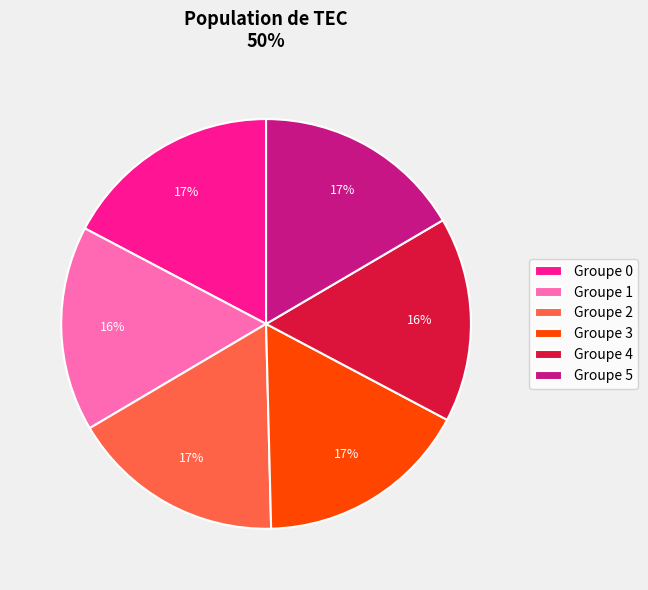

Is the sum of Groupe 2 and Groupe 0 greater than half?

No